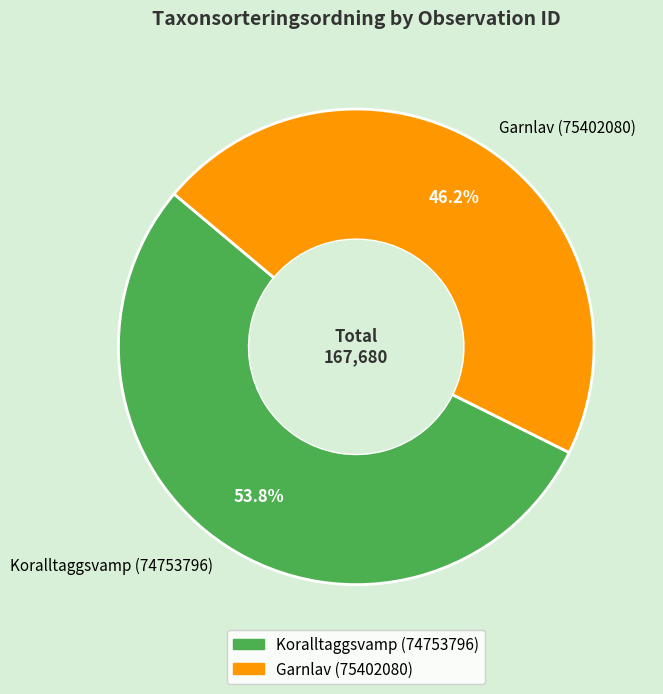

Rank the categories by value from highest to lowest.

Koralltaggsvamp (74753796), Garnlav (75402080)